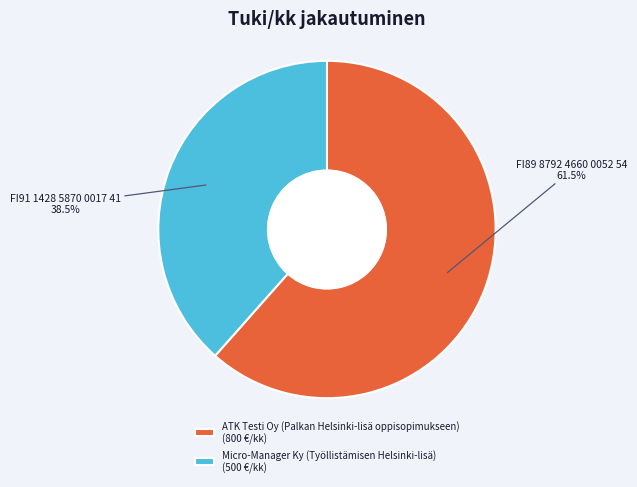

Does any single category account for the majority?

Yes